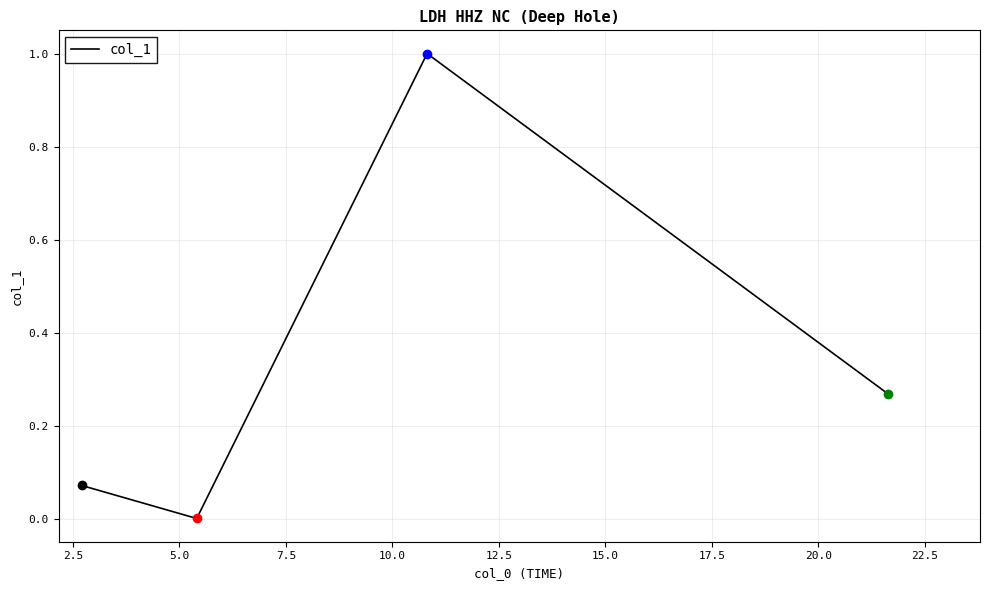

What is the difference between the maximum and minimum values?

1.0